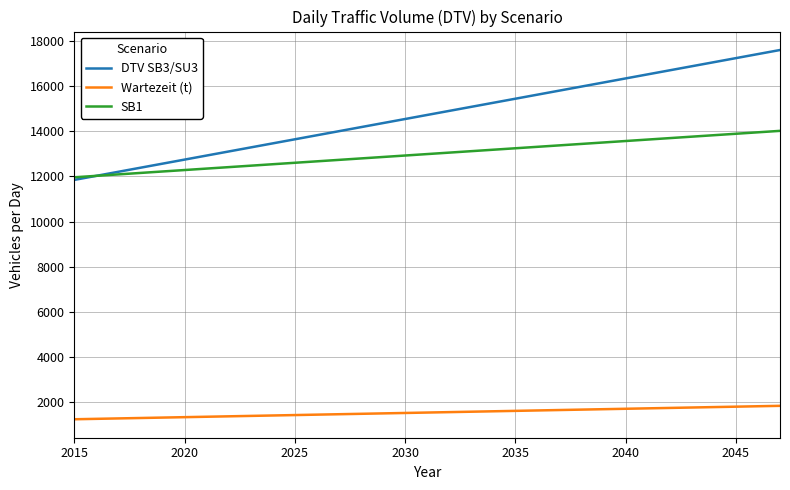

True or false: SB1 and Wartezeit (t) intersect in this chart.

False